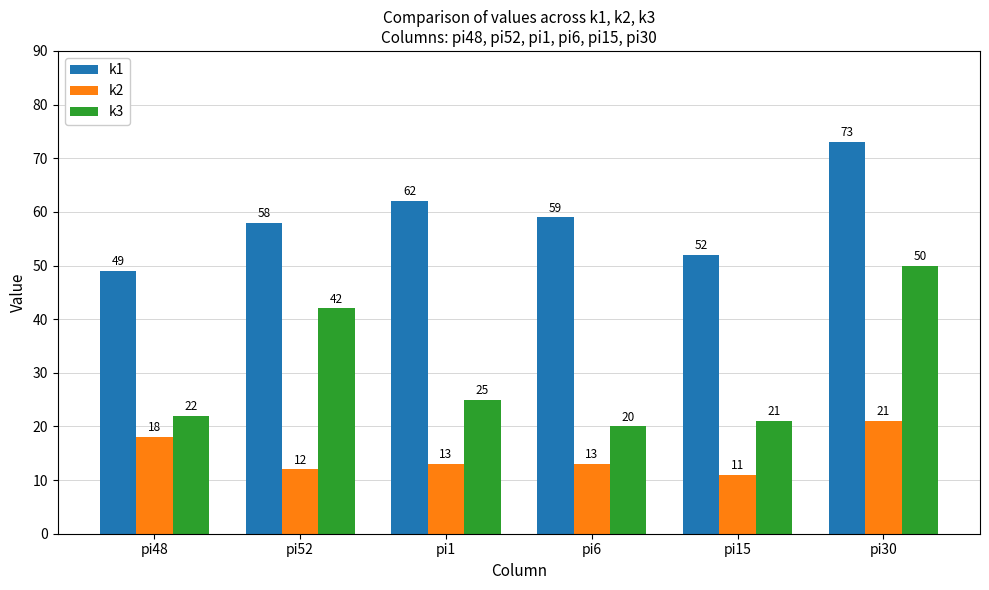

Does the chart contain stacked bars?

No